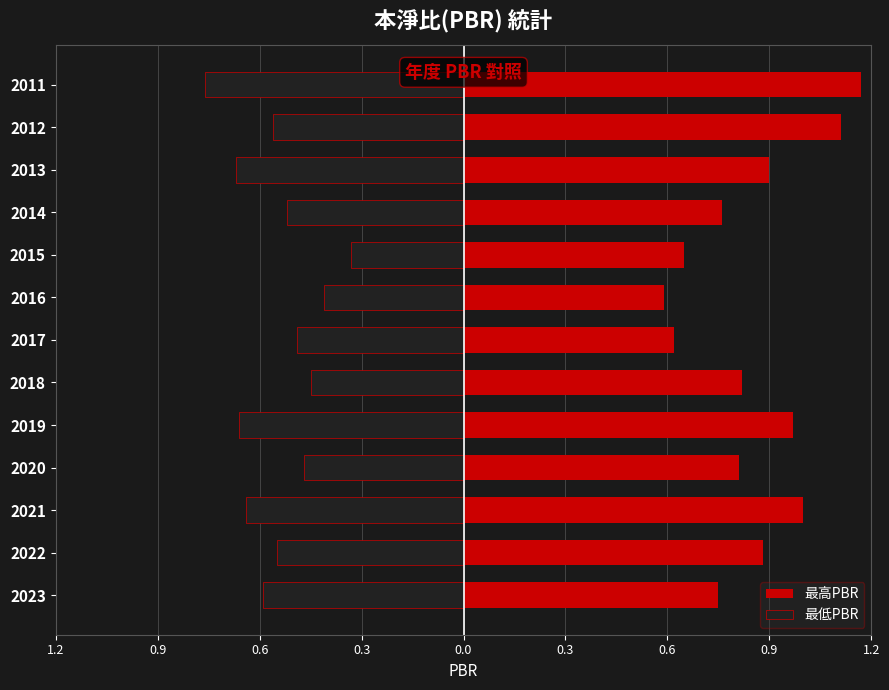

Count the number of data series in this chart.

2